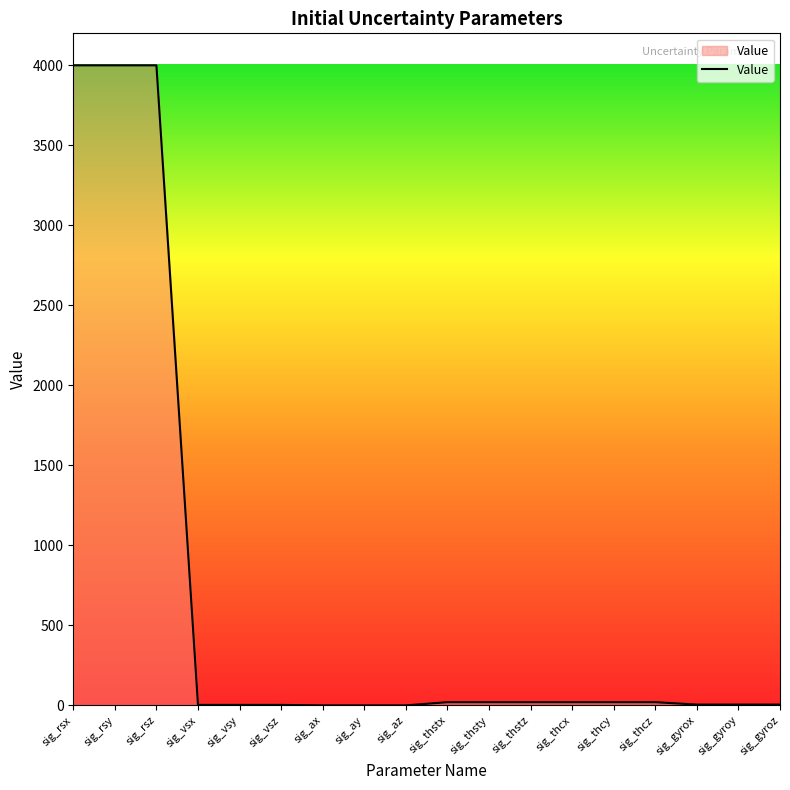

What is the greatest value displayed?

4000.0